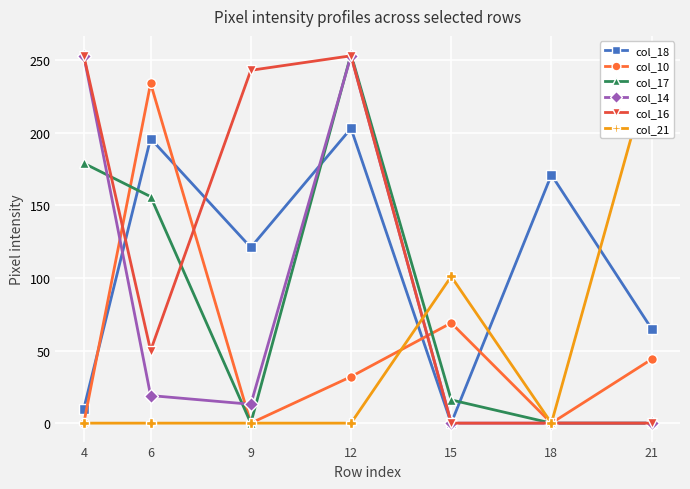

Rank the categories by col_10 value from lowest to highest.

4, 9, 18, 12, 21, 15, 6